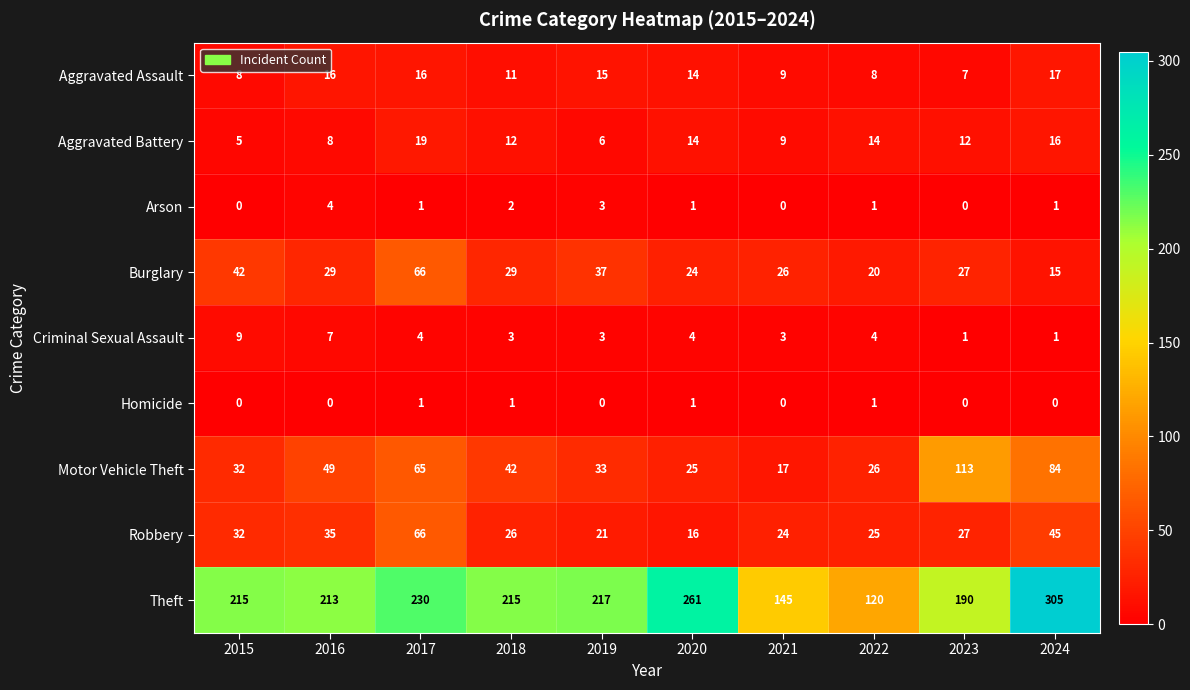

Rank the series at 2016 from lowest to highest value.

Homicide, Arson, Criminal Sexual Assault, Aggravated Battery, Aggravated Assault, Burglary, Robbery, Motor Vehicle Theft, Theft